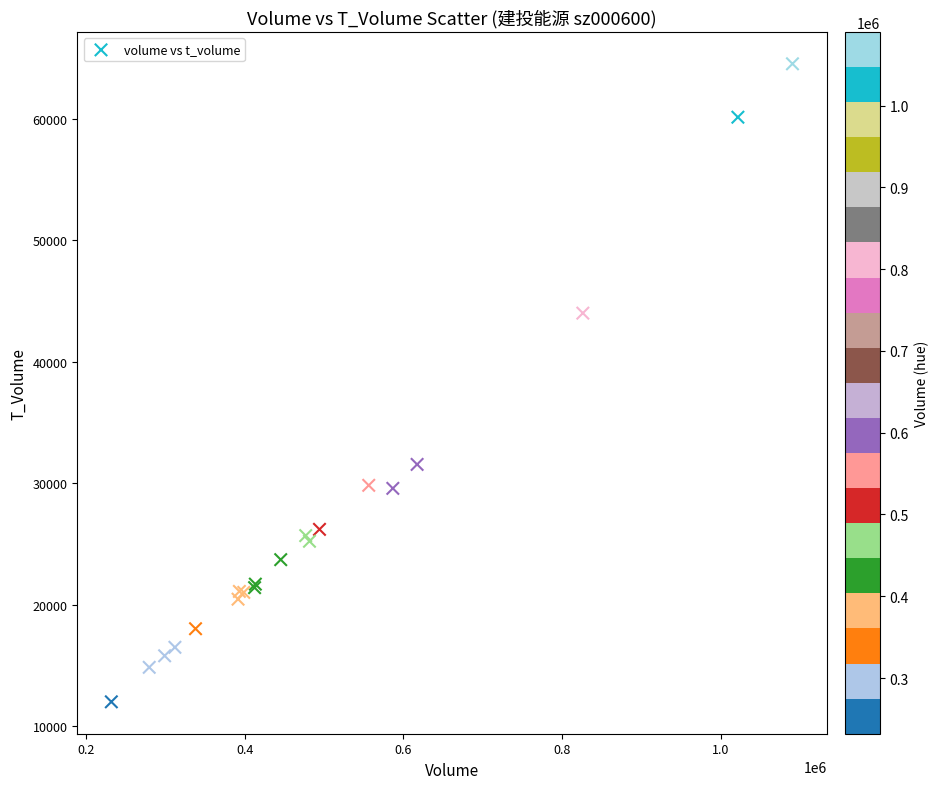

What Y value in the scatter plot is closest to 38266?

44004